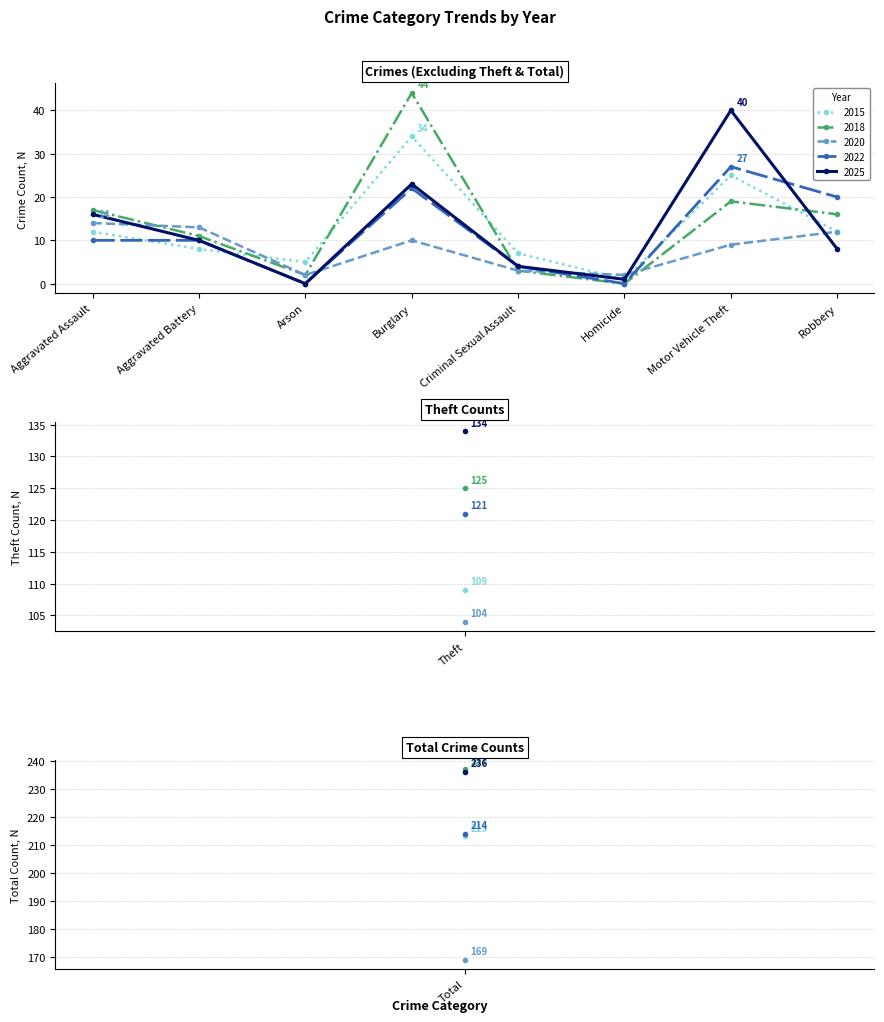

How many interior local peaks does the 2020 series have?

1